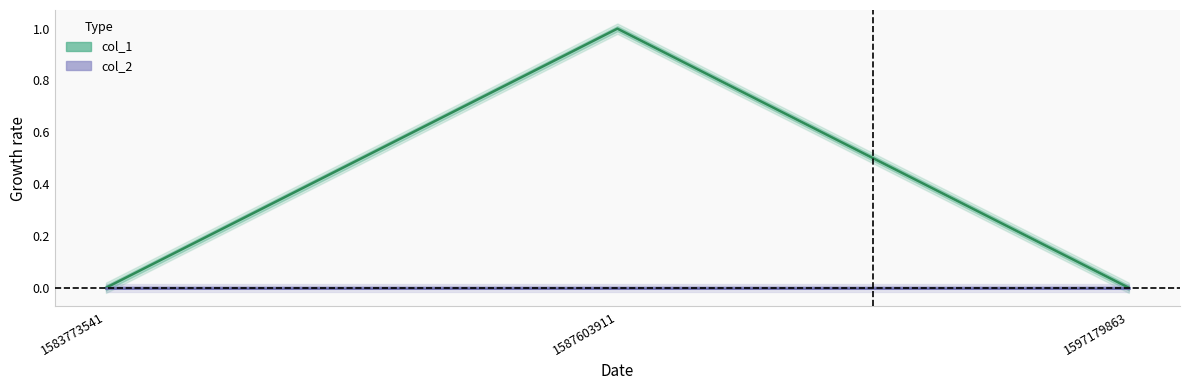

The value of col_1 at 1583773541 is 0. True or false?

True